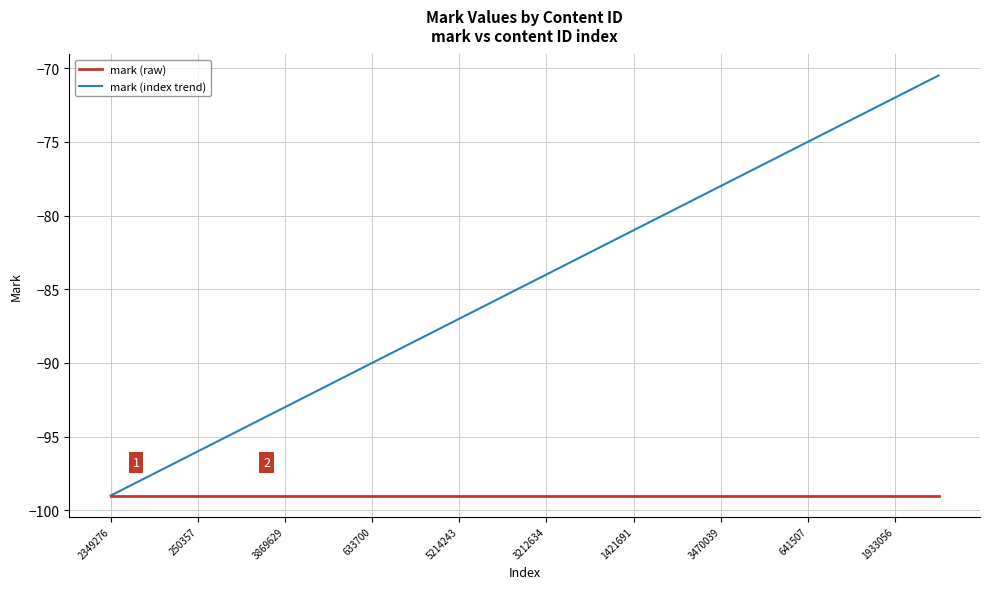

What is the smallest value displayed?

-99.0